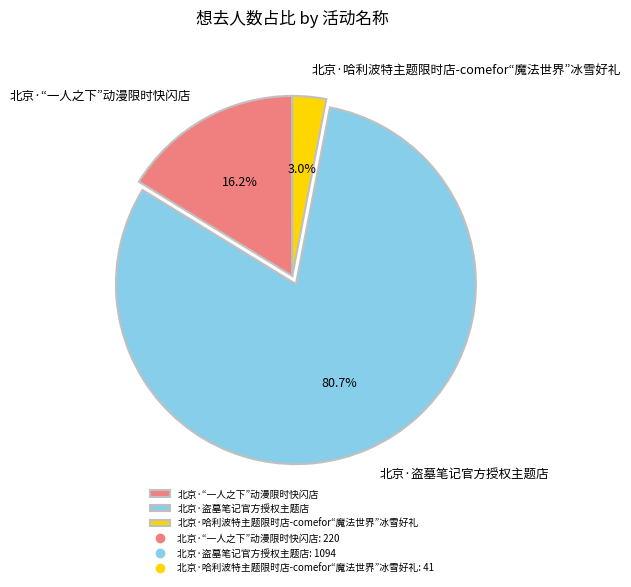

To the nearest percent, what is the combined percentage of 北京·“一人之下”动漫限时快闪店 and 北京·盗墓笔记官方授权主题店?

97%